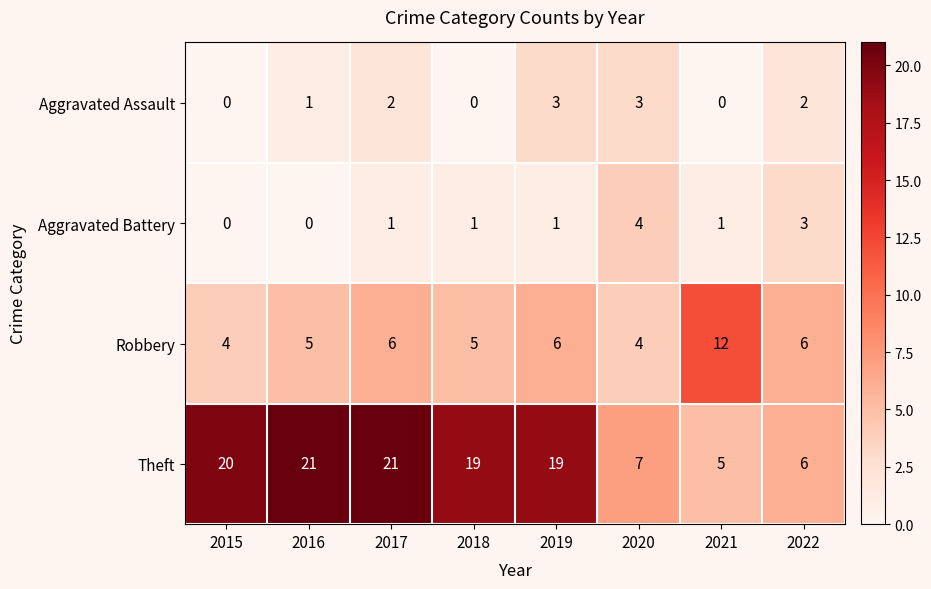

What is the difference between the highest and lowest values at 2021?

12